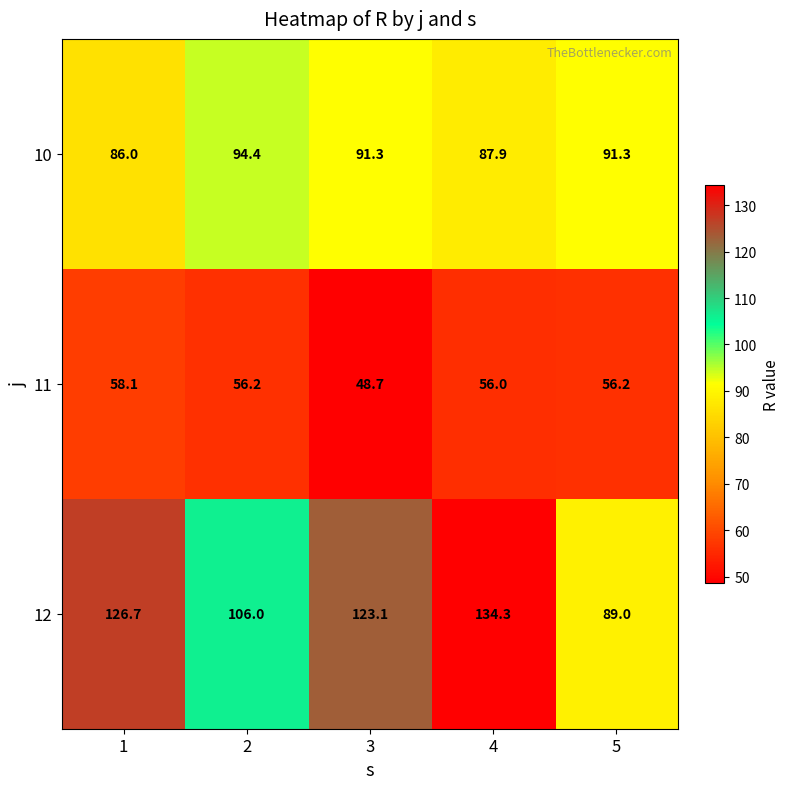

What is the minimum value shown in the chart?

48.7